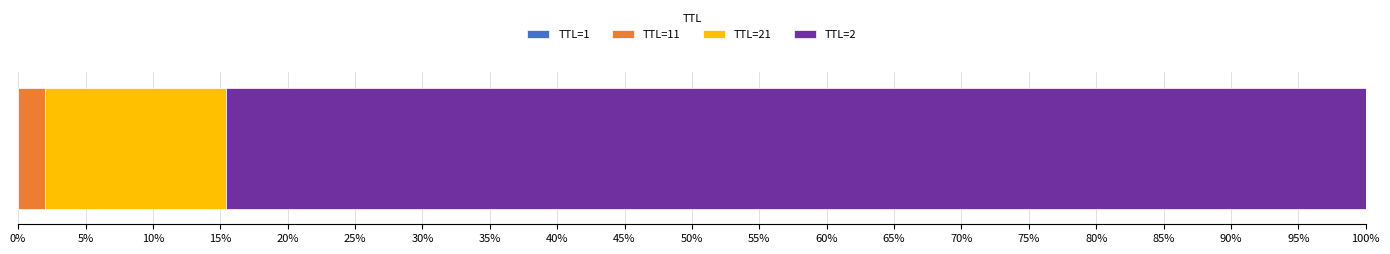

How many bars are there in total?

4